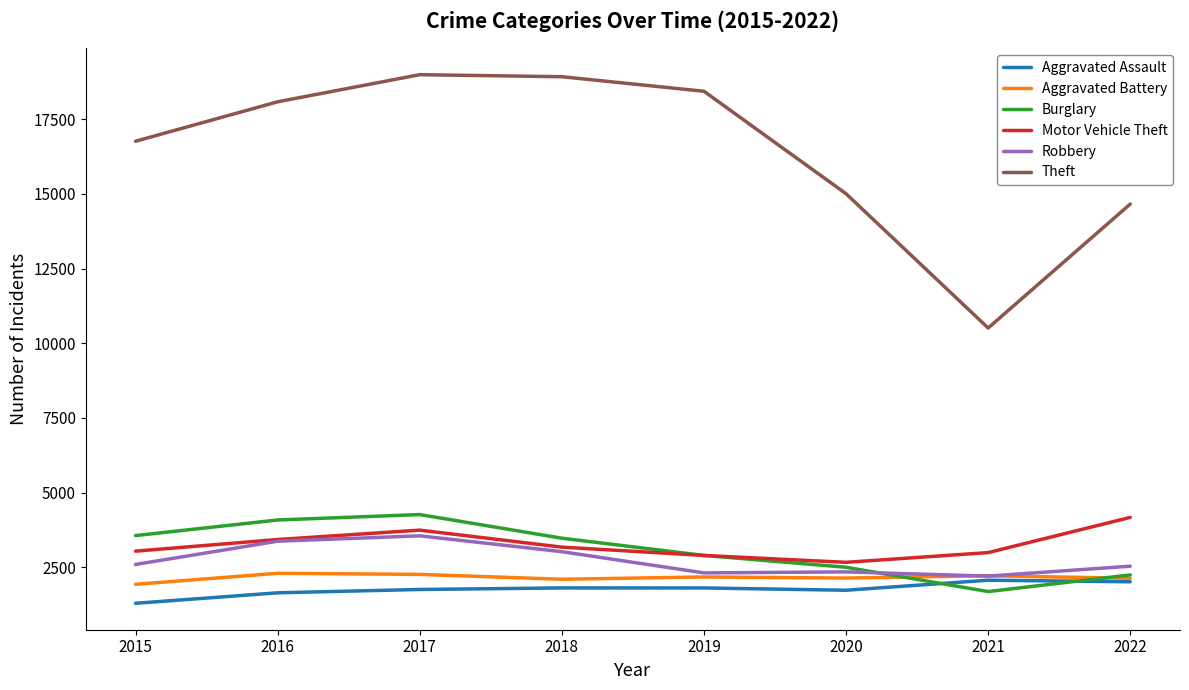

What is the sum of the Aggravated Assault values at 2016 and 2017?

3394